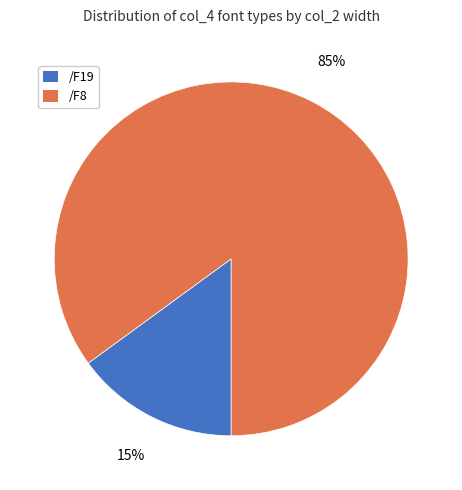

What is the majority slice?

/F8